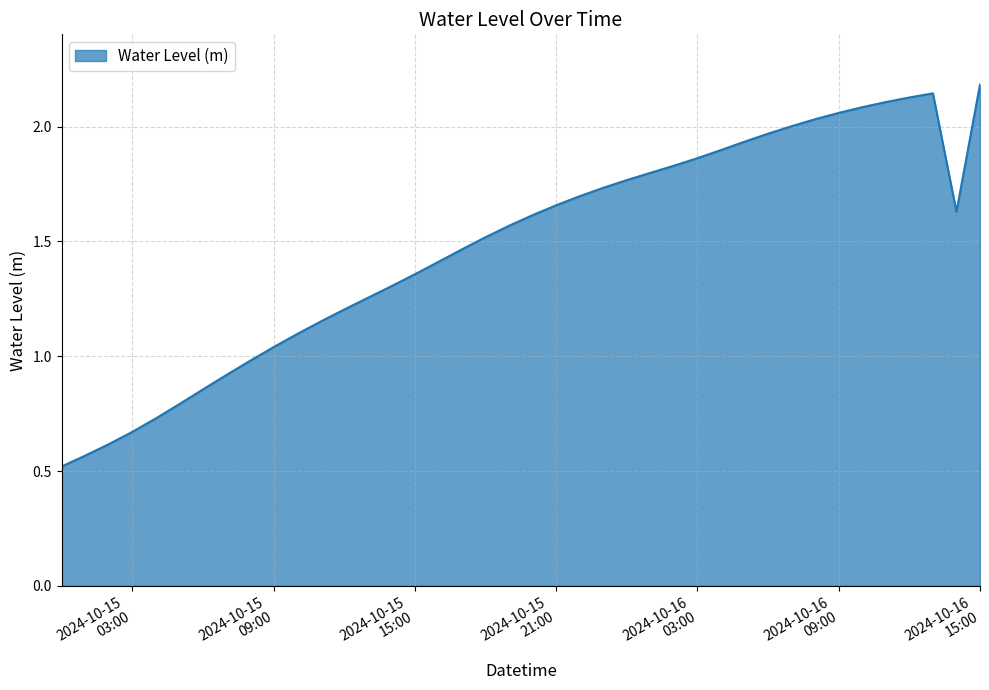

What is the greatest value displayed?

2.2